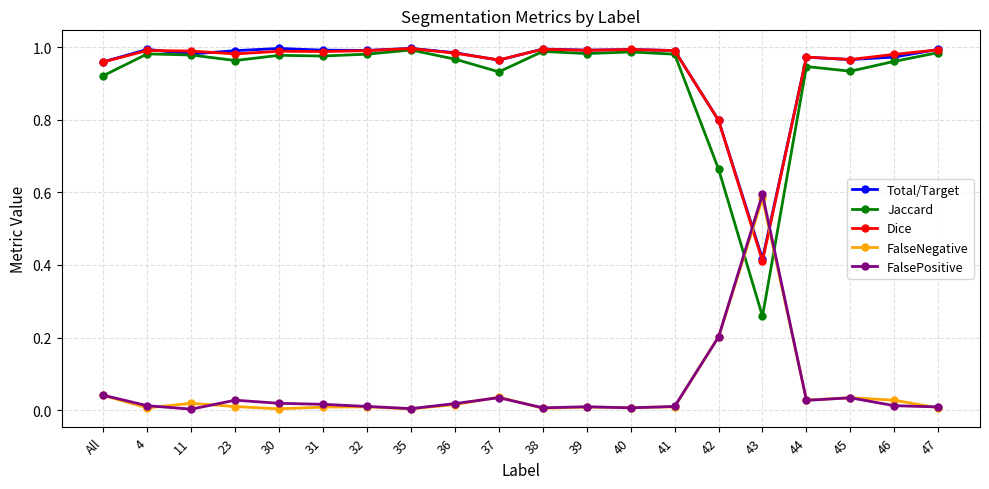

At which category does FalseNegative reach its first local peak?

11